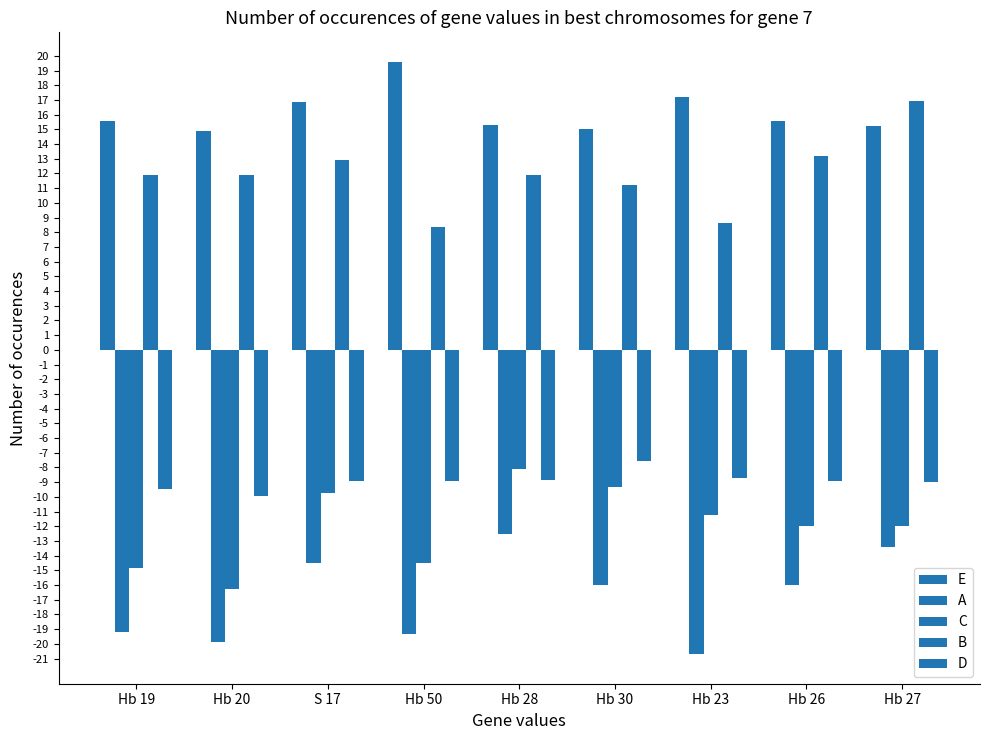

How many data points does each series have?

9